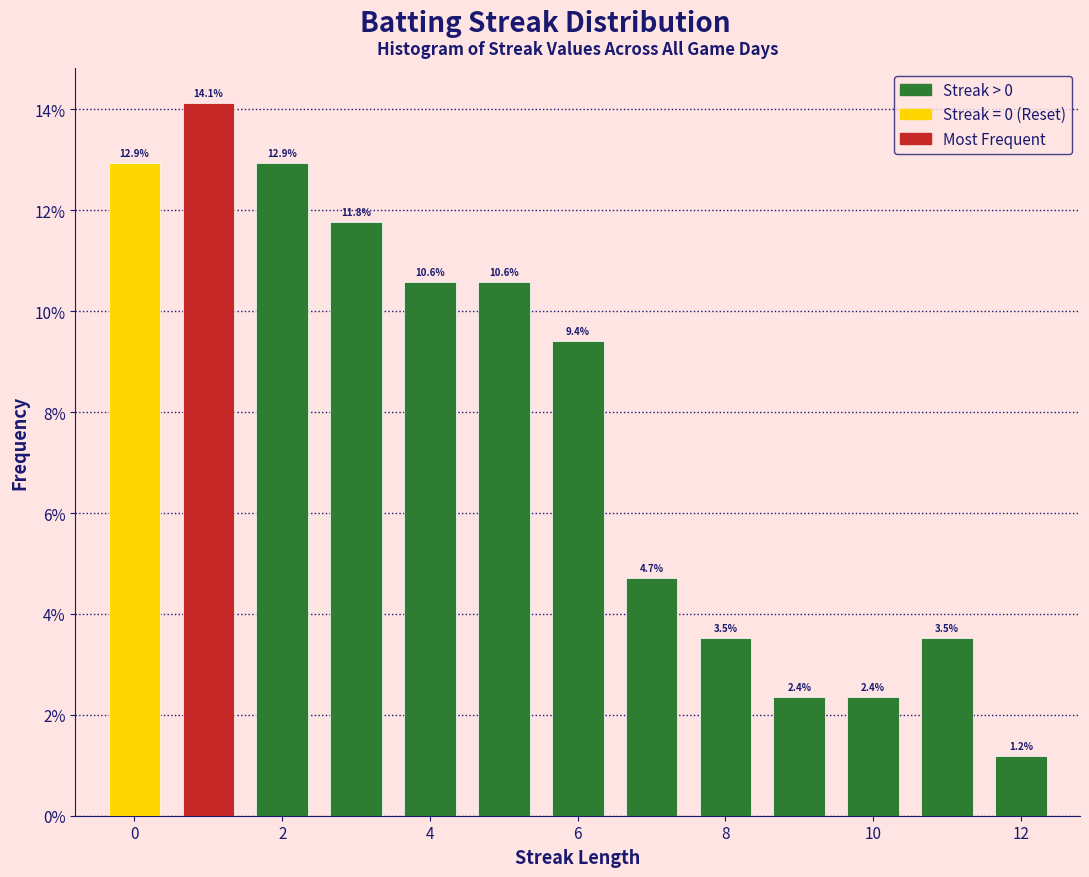

Which range on the x-axis has the tallest bar?

0.5 to 1.5